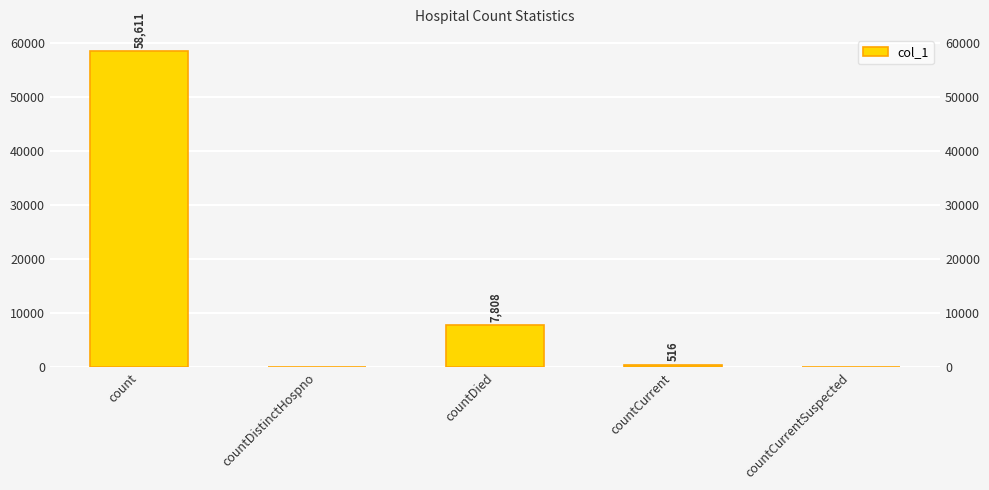

What position from the left is countCurrentSuspected?

5